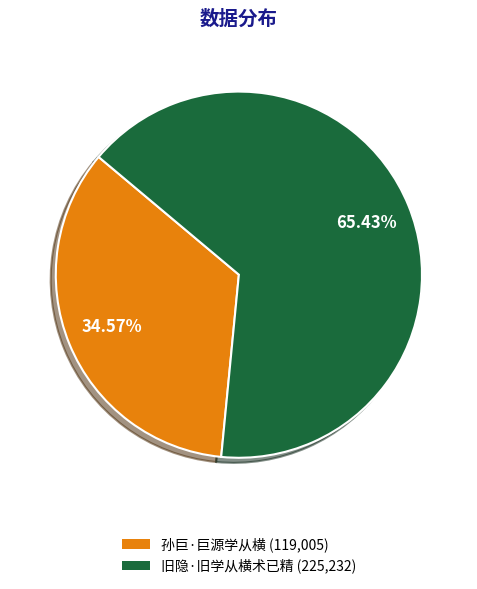

To the nearest percent, what is the difference between the largest and smallest slice percentages?

31%